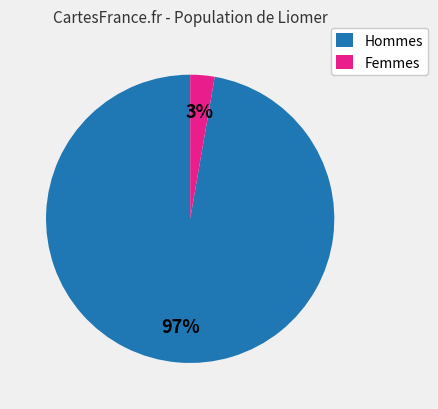

Rank the categories by value from highest to lowest.

Hommes, Femmes